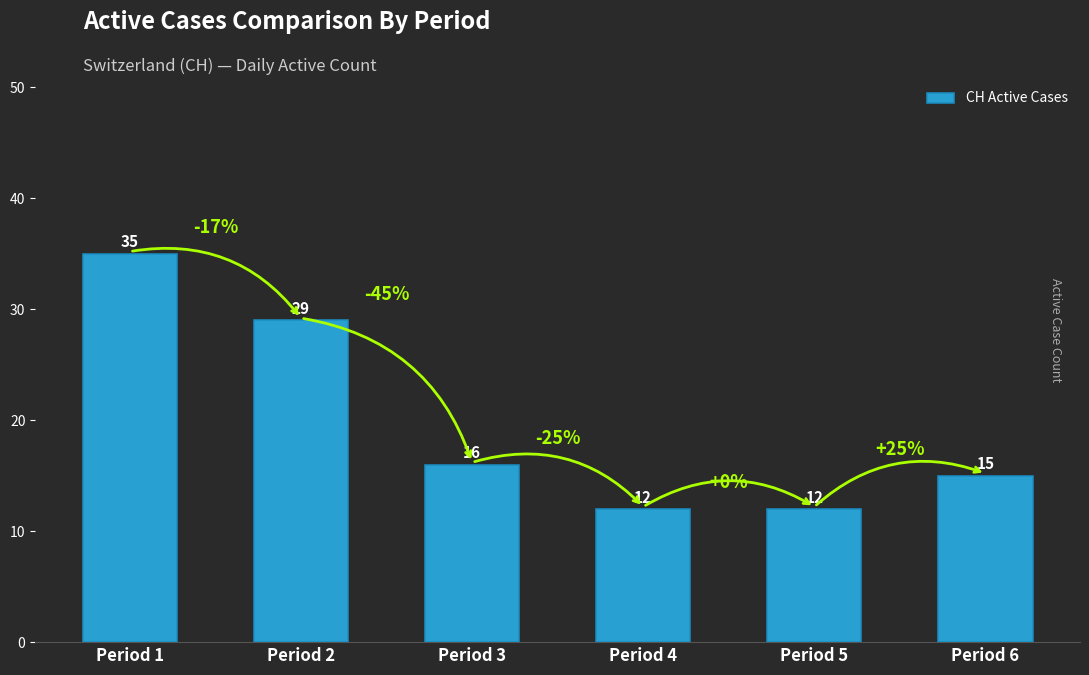

What is the sum of the values at Period 5 and Period 1?

47